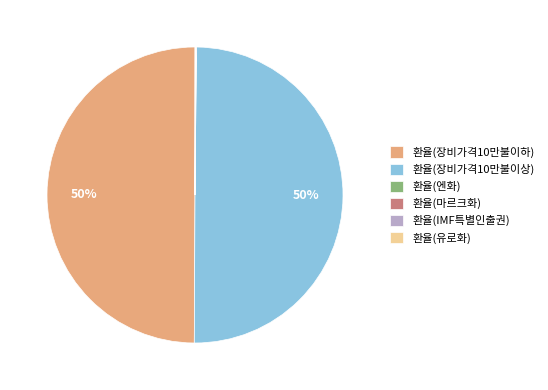

To the nearest percent, what portion does 환율(장비가격10만불이하) represent?

50%